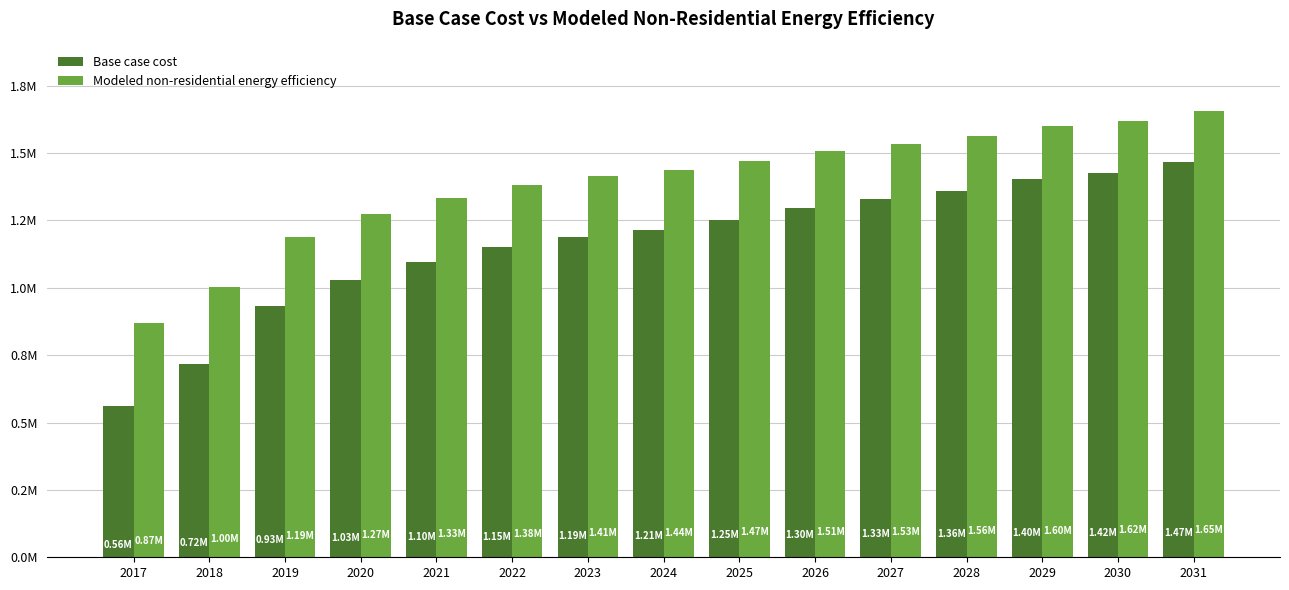

Reading left to right, transcribe all the data shown in this chart.

Base case cost: 560675.8	716211.3	930743.0	1027282.2	1097005.0	1150637.9	1188181.0	1214997.4	1252540.5	1295446.8	1327626.6	1359806.3	1402712.7	1424165.8	1467072.2
Modeled non-residential energy efficiency: 868872.3	1003669.4	1189596.5	1273263.7	1333690.0	1380171.7	1412709.0	1435949.8	1468487.1	1505672.5	1533561.5	1561450.6	1598636.0	1617228.7	1654414.1